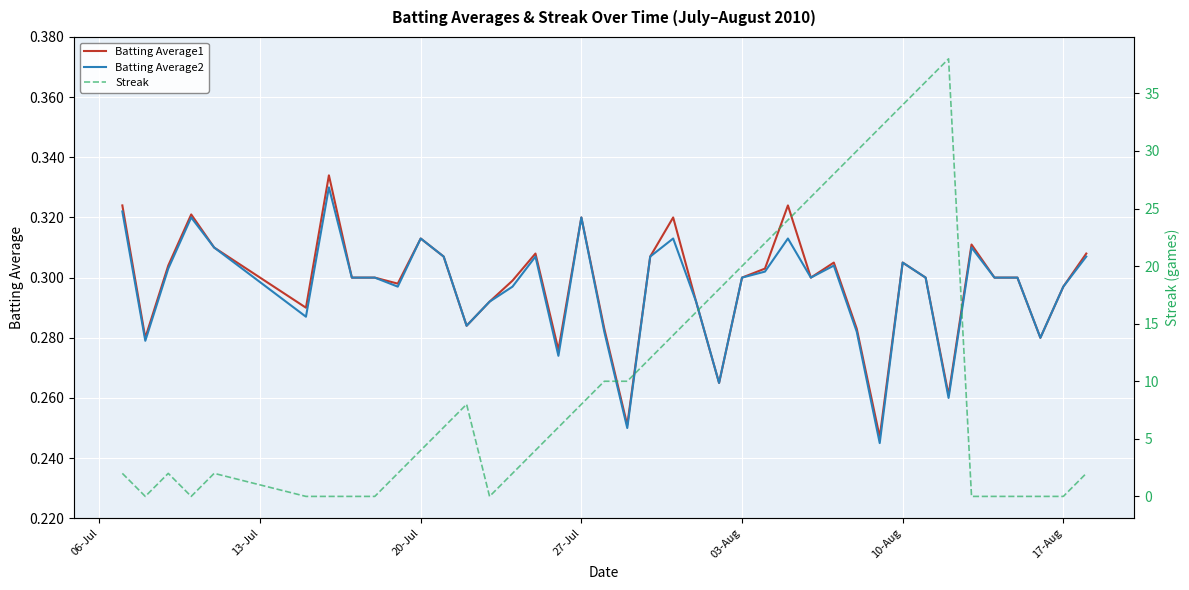

Is it true that Batting Average1 equals 0.6 at 27-Jul?

False